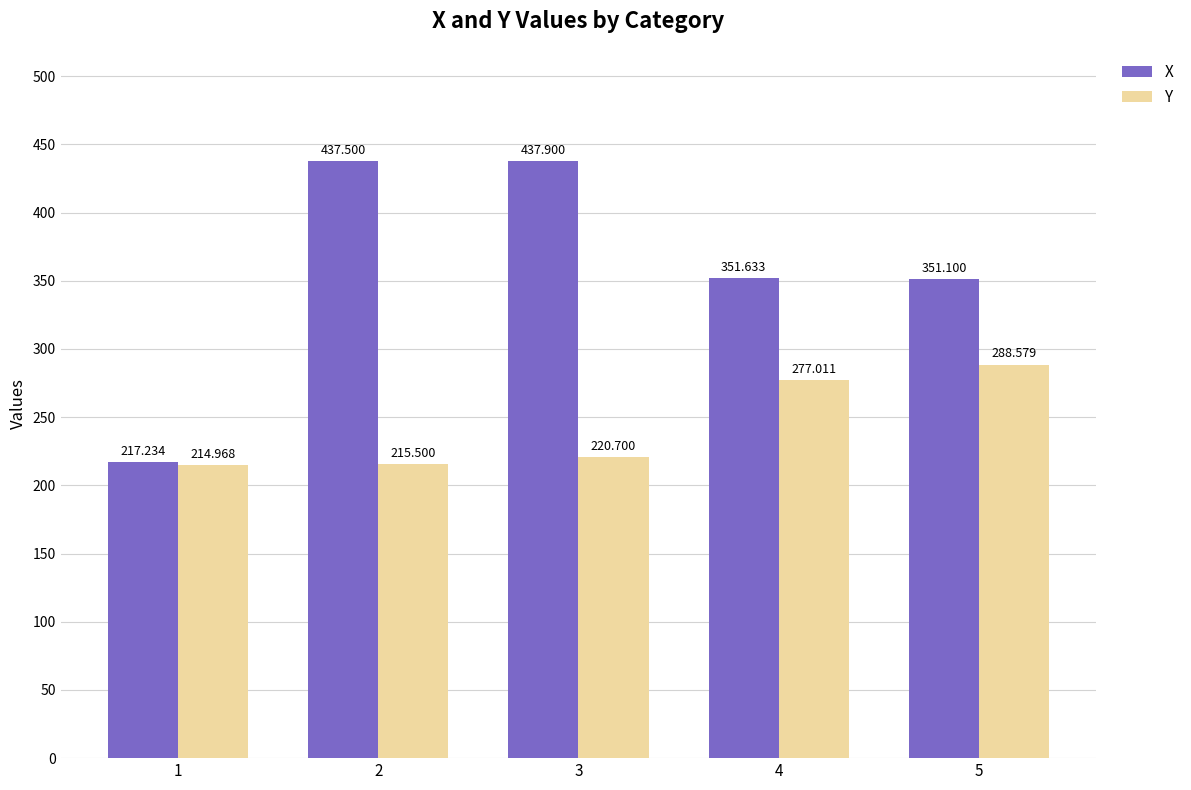

Reading left to right, transcribe all the data shown in this chart.

X: 1=217.2	2=437.5	3=437.9	4=351.6	5=351.1
Y: 1=215.0	2=215.5	3=220.7	4=277.0	5=288.6